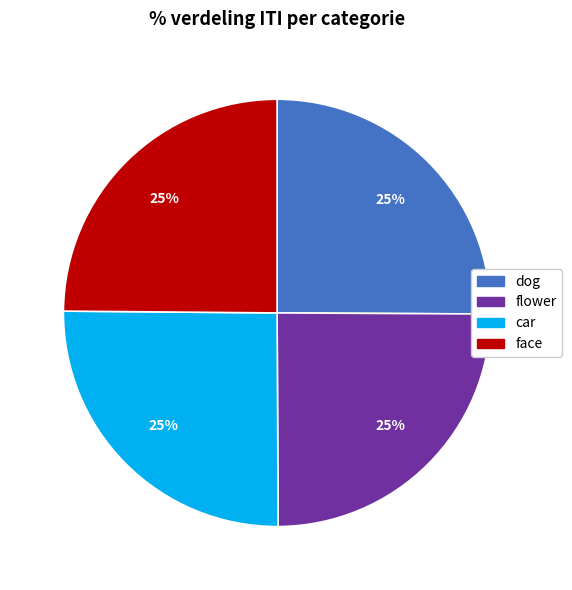

Is there any slice that represents more than half of the pie?

No